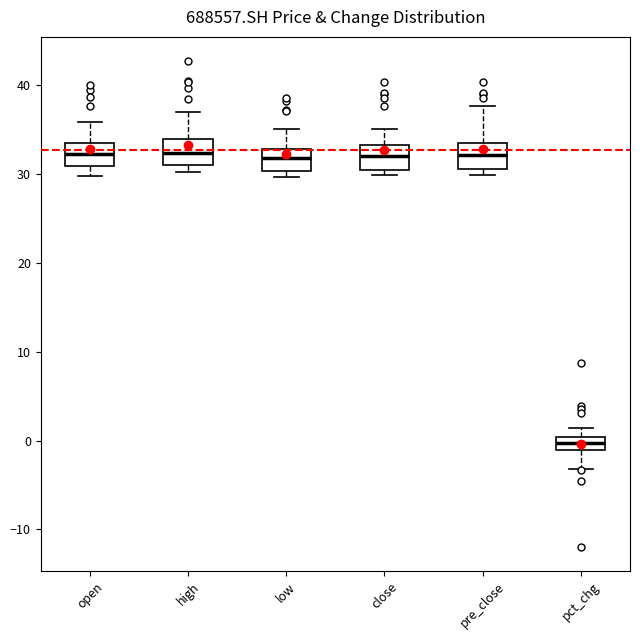

Where does the upper whisker of the box for low end on the y-axis? The values are not printed on the chart, so give them approximately, as read against the axis.

35